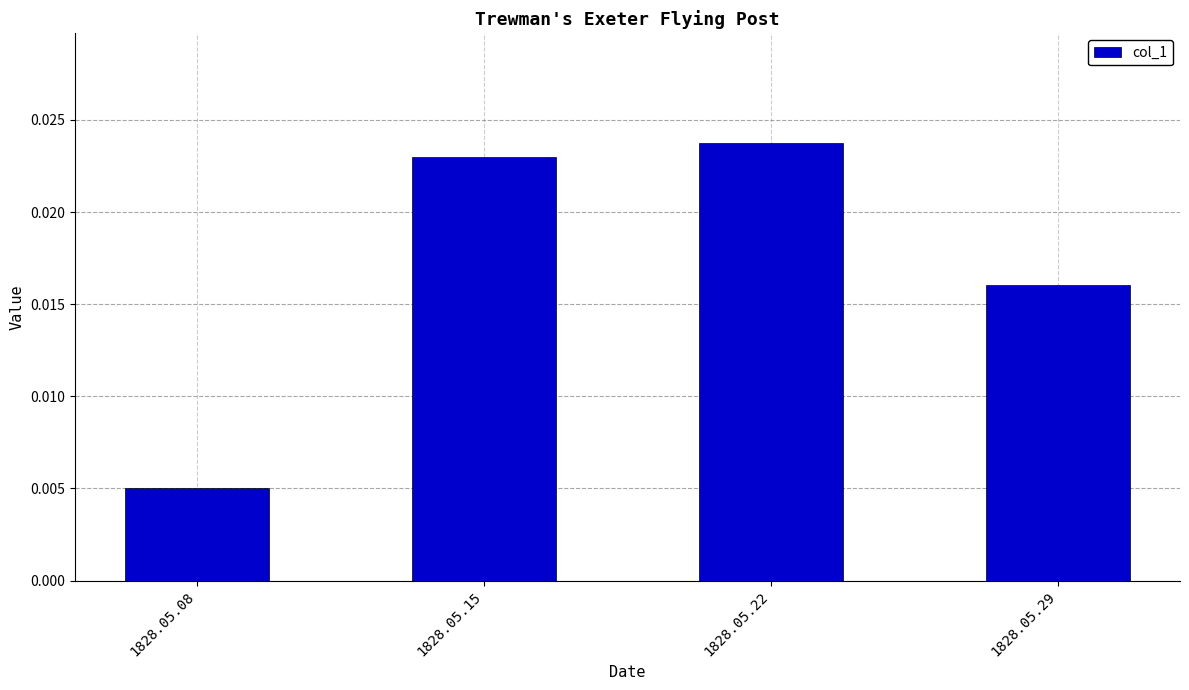

Which has a higher value, 1828.05.15 or 1828.05.29?

1828.05.15